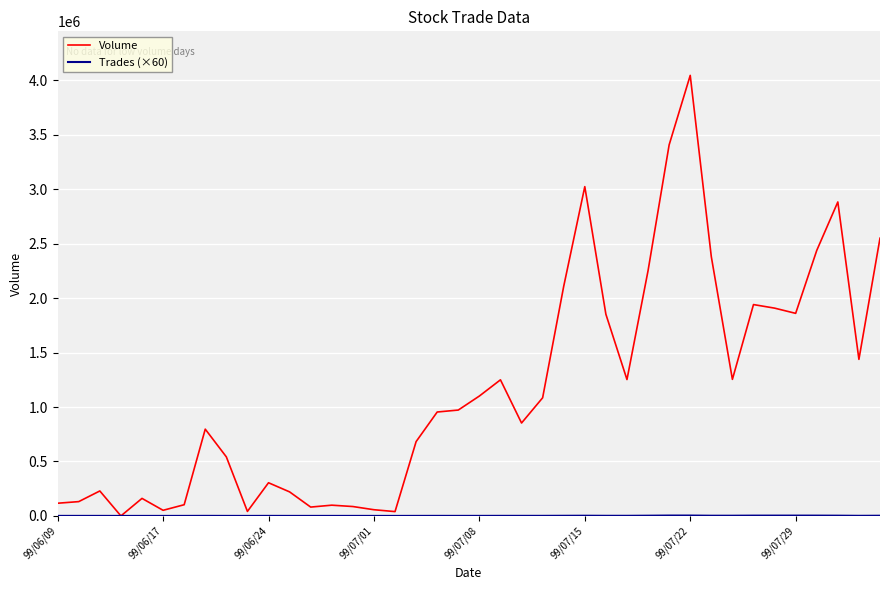

Which series has the largest range (max minus min)?

Volume